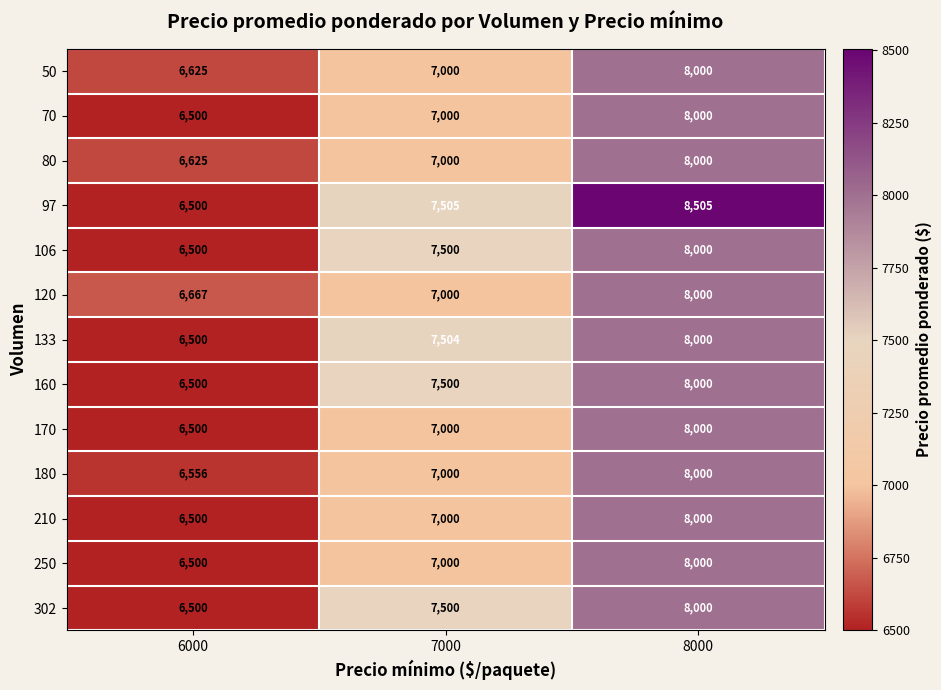

True or false: 120 has a value of 2061 at 7000.

False